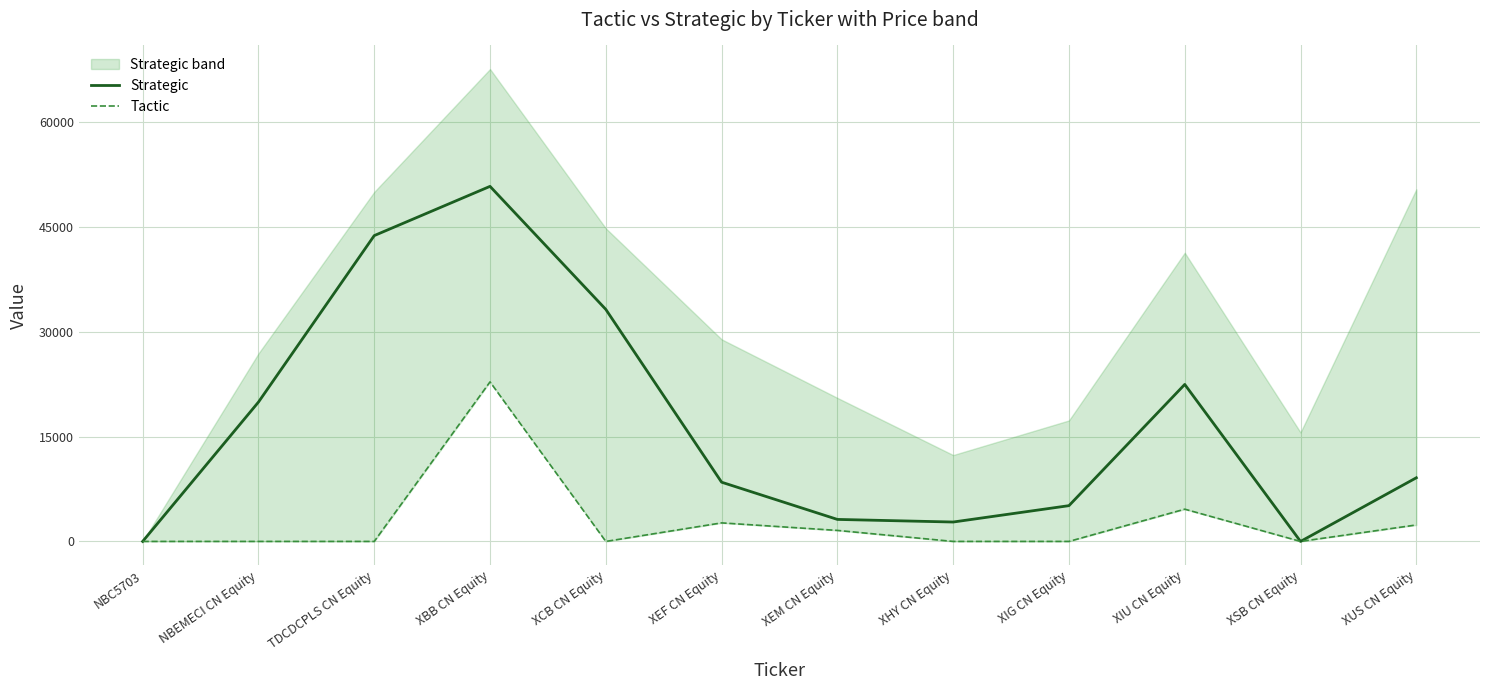

Reading right to left, transcribe all the data shown in this chart.

Strategic: 9105.0	0.0	22462.0	5117.0	2775.0	3149.0	8474.0	33198.0	50799.0	43753.5	19933.9	0.0
Tactic: 2357.0	0.0	4615.0	0.0	0.0	1575.0	2653.0	0.0	22826.0	0.0	0.0	0.0